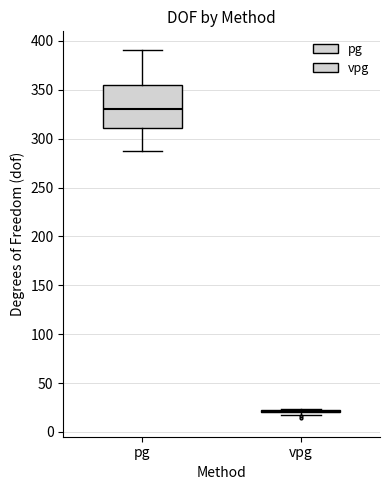

Reading left to right, read every box against the y-axis: the position of its median line, the range the box covers, and the ends of its whiskers. The values are not printed on the chart, so give them approximately, as read against the axis.

pg: median 330, box 310 to 355, whiskers 285 to 390
vpg: box collapsed to a line at 20, whiskers 15 to 25